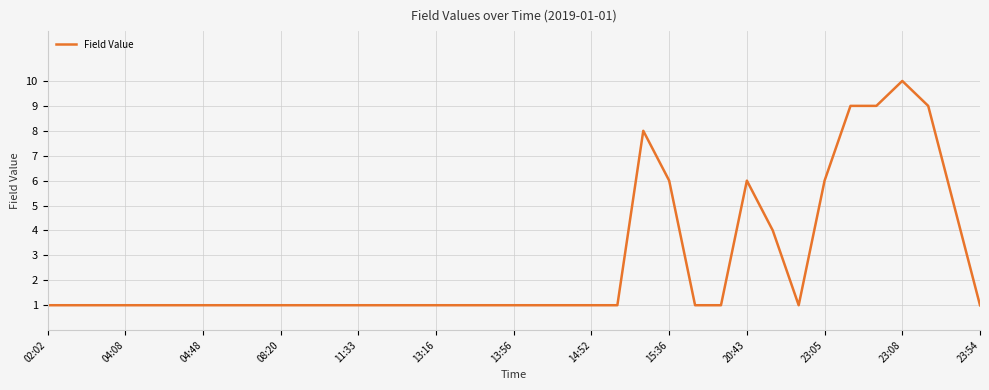

How many values are between 1 and 4?

28